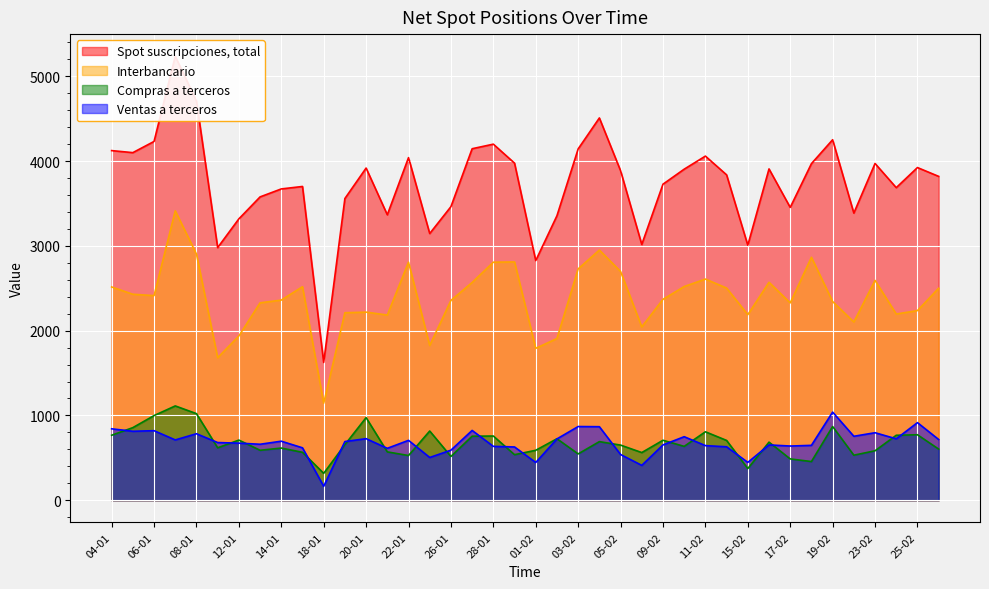

Which category has the highest value in the Interbancario series?

07-01